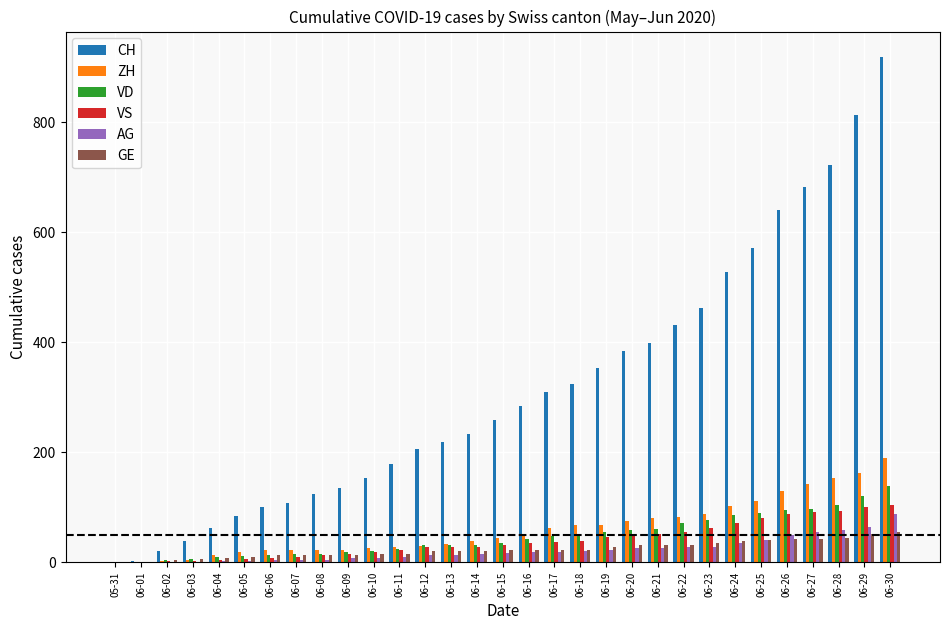

The value of GE at 06-19 is 27. True or false?

True